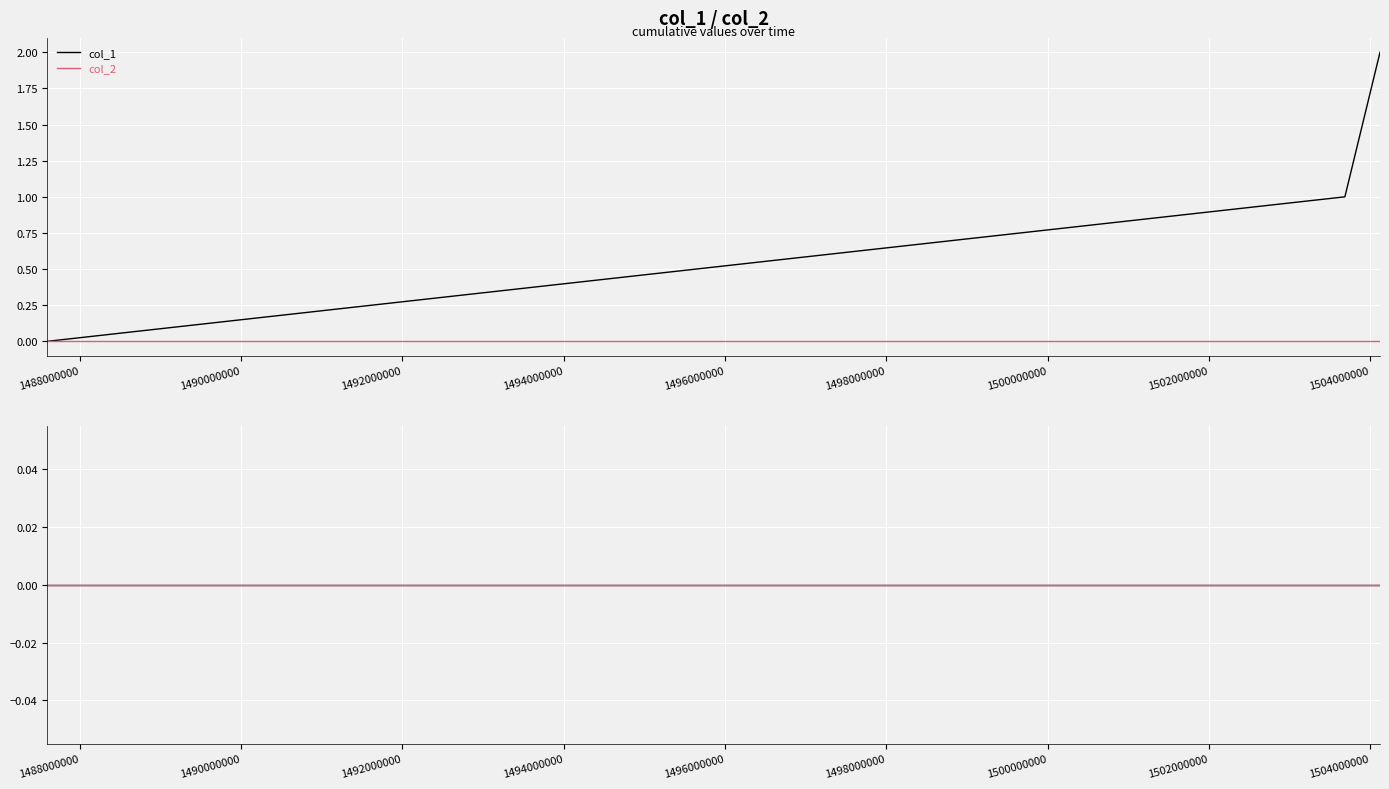

How many values are between 0 and 2?

3